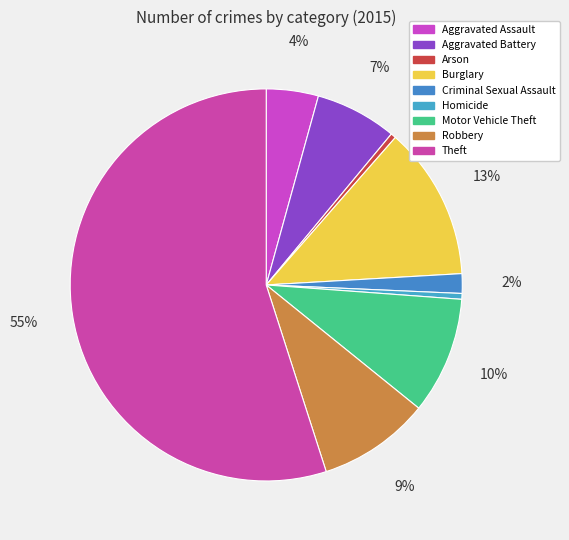

Does any single category account for the majority?

Yes